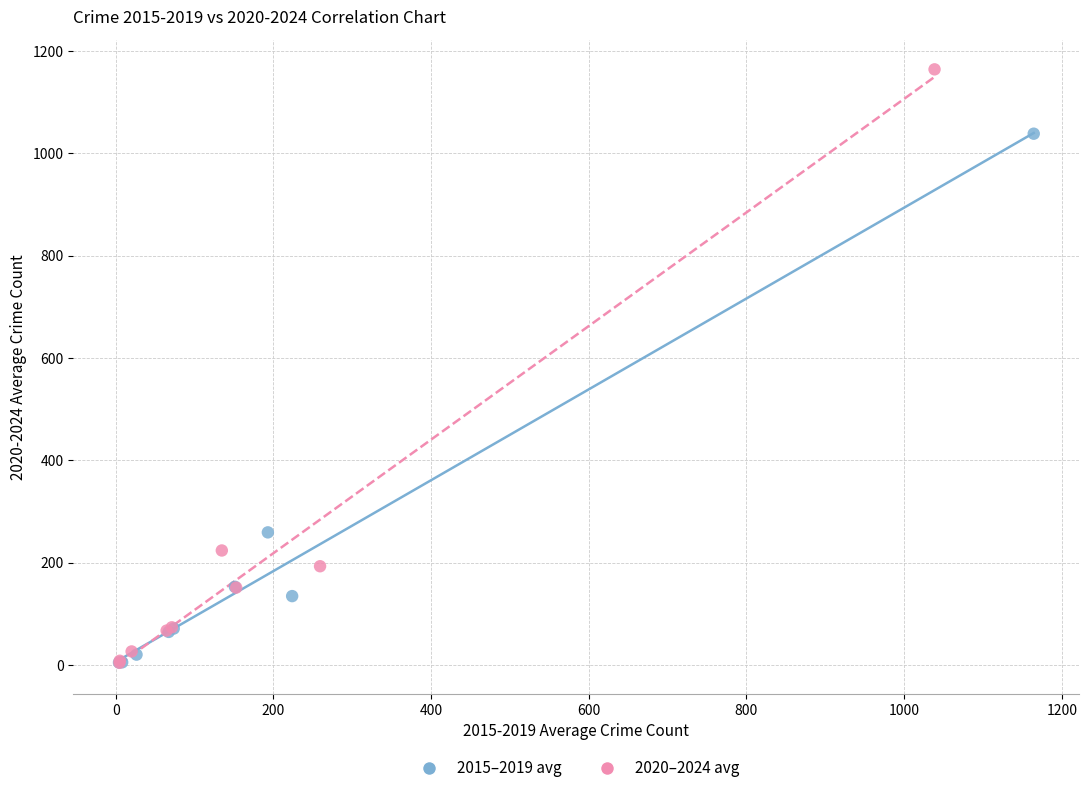

Which series has the largest Y range (max minus min)?

2020–2024 avg